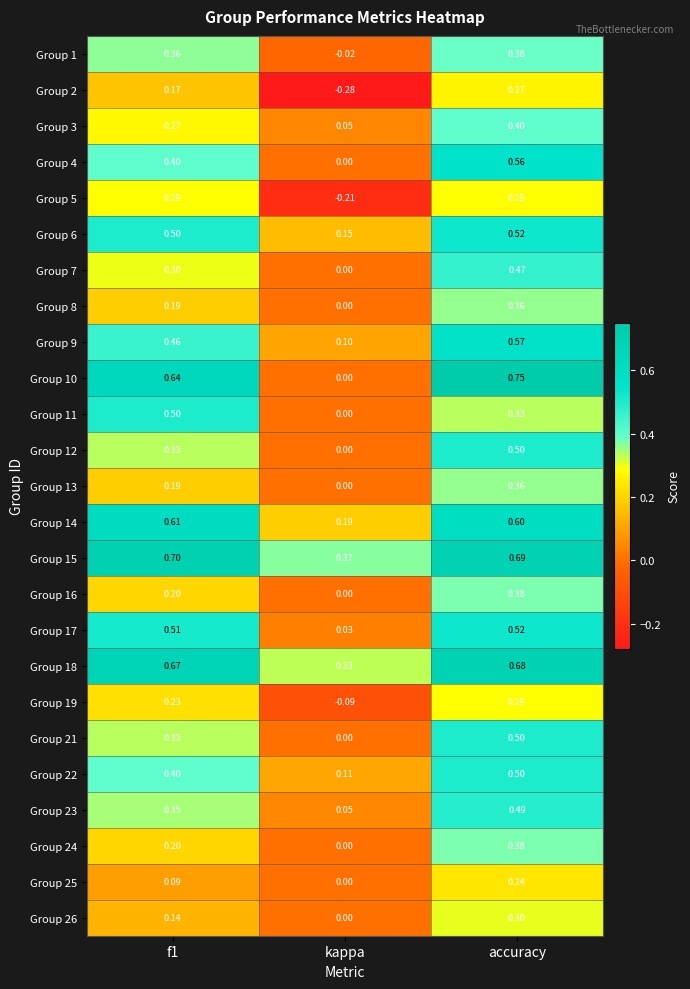

Which series changed the most between f1 and kappa?

Group 10